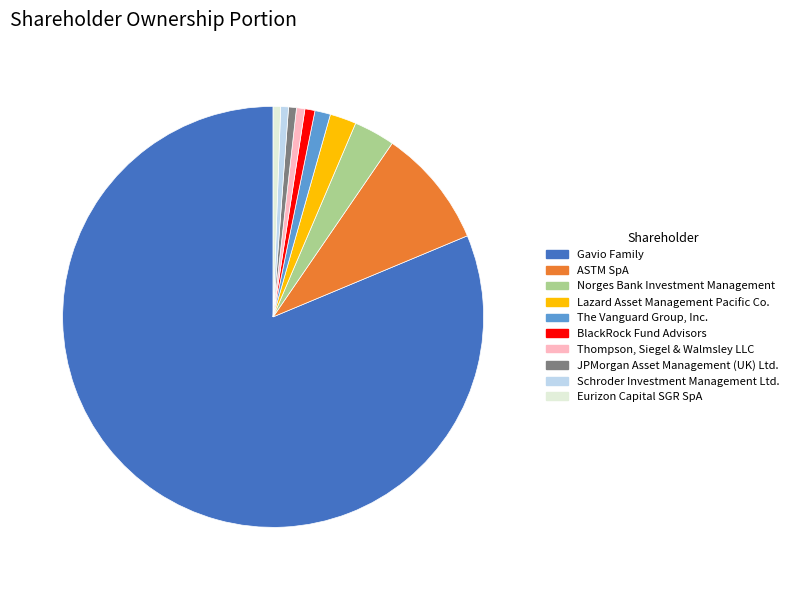

Between Thompson, Siegel & Walmsley LLC and Lazard Asset Management Pacific Co., which is larger?

Lazard Asset Management Pacific Co.